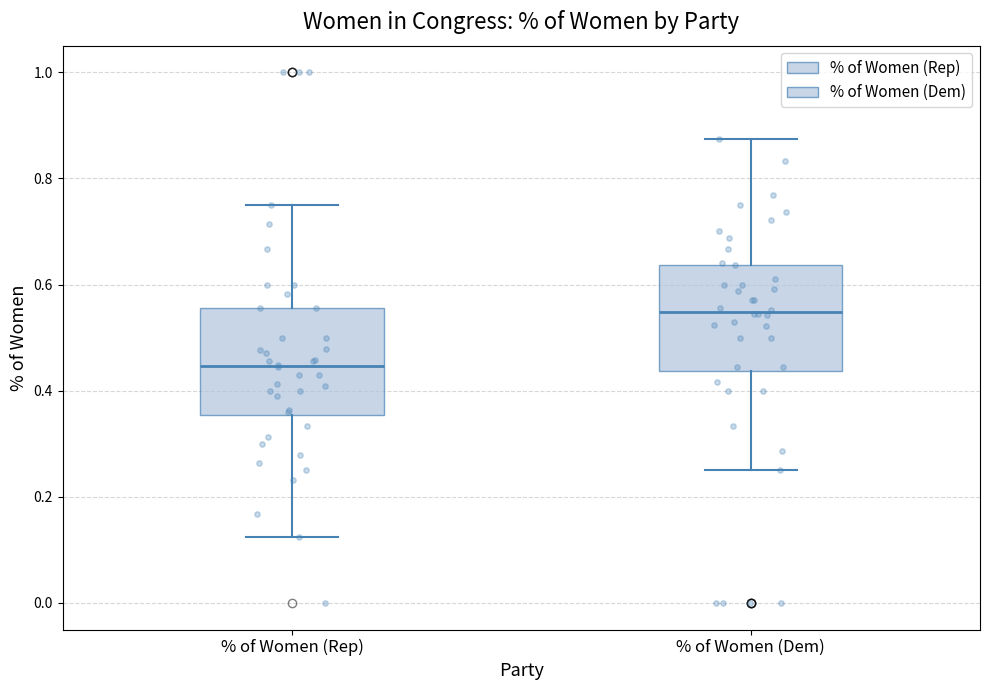

Reading left to right, transcribe this box plot: for each box, give where its median line is, the range the box spans, and where its two whiskers end, as read against the y-axis. The values are not printed on the chart, so give them approximately, as read against the axis.

% of Women (Rep): median 0.44, box 0.36 to 0.56, whiskers 0.12 to 0.76
% of Women (Dem): median 0.54, box 0.44 to 0.64, whiskers 0.26 to 0.88